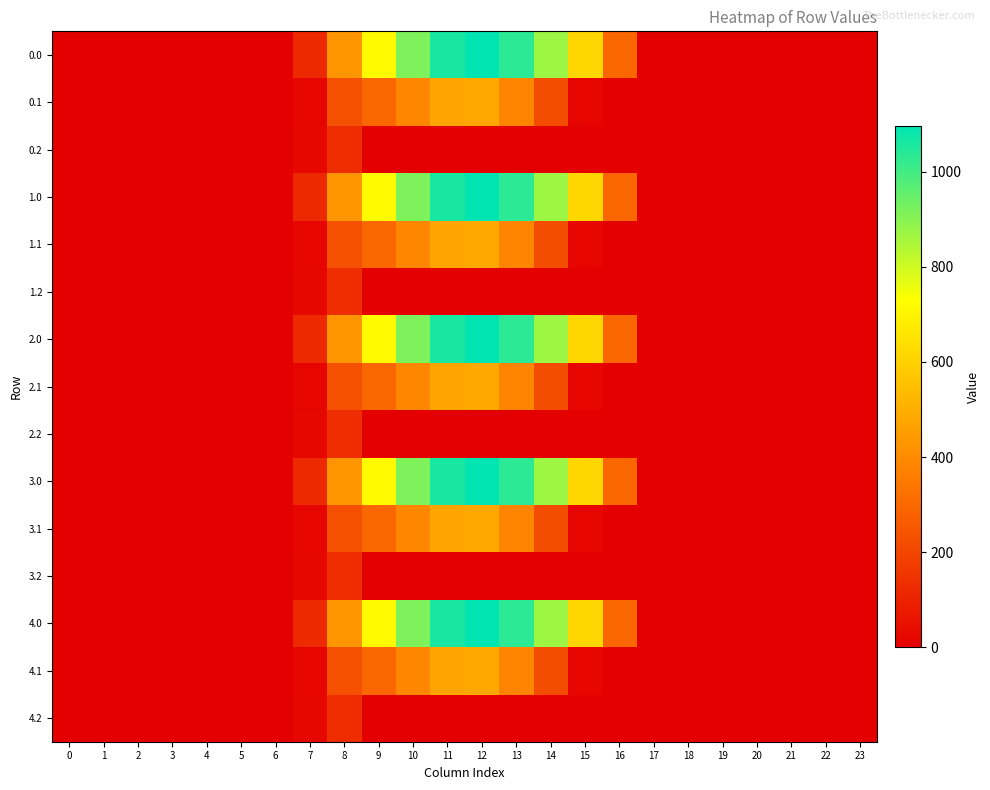

Rank the series by their maximum value, from highest to lowest.

0.0, 1.0, 2.0, 3.0, 4.0, 0.1, 1.1, 2.1, 3.1, 4.1, 0.2, 1.2, 2.2, 3.2, 4.2